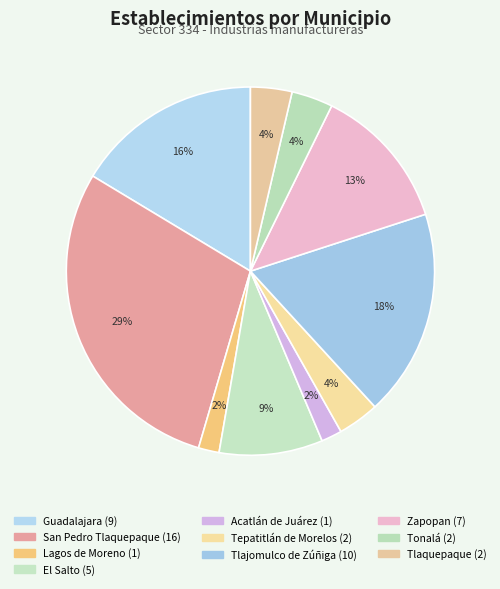

Is the sum of Tlajomulco de Zúñiga and San Pedro Tlaquepaque greater than half?

No